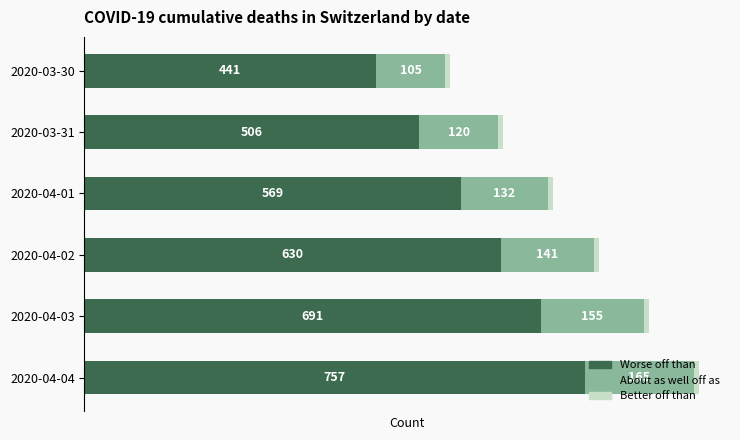

At which label does Worse off than reach its minimum?

2020-03-30